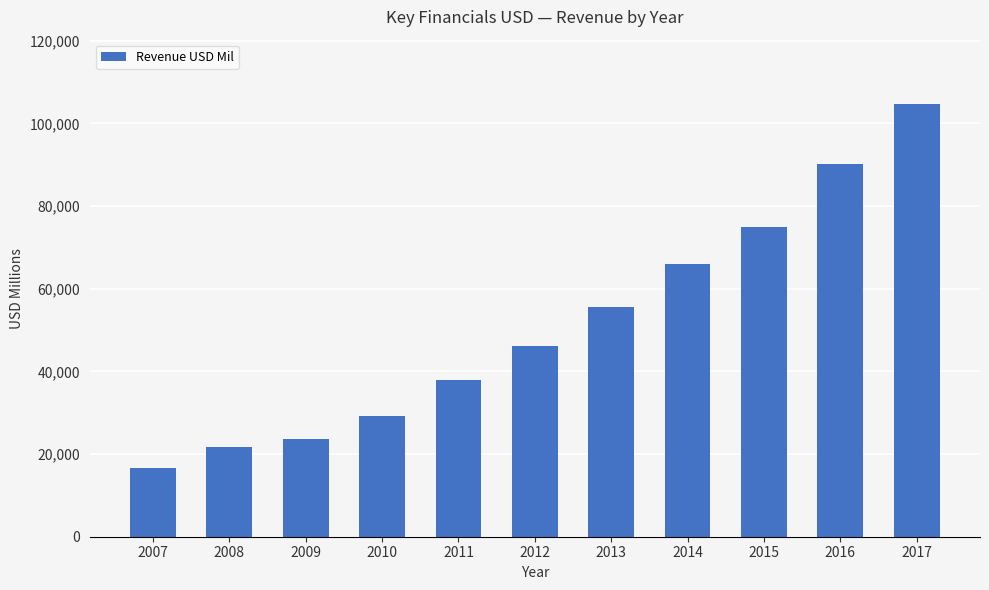

What is the sum of all values?

566683